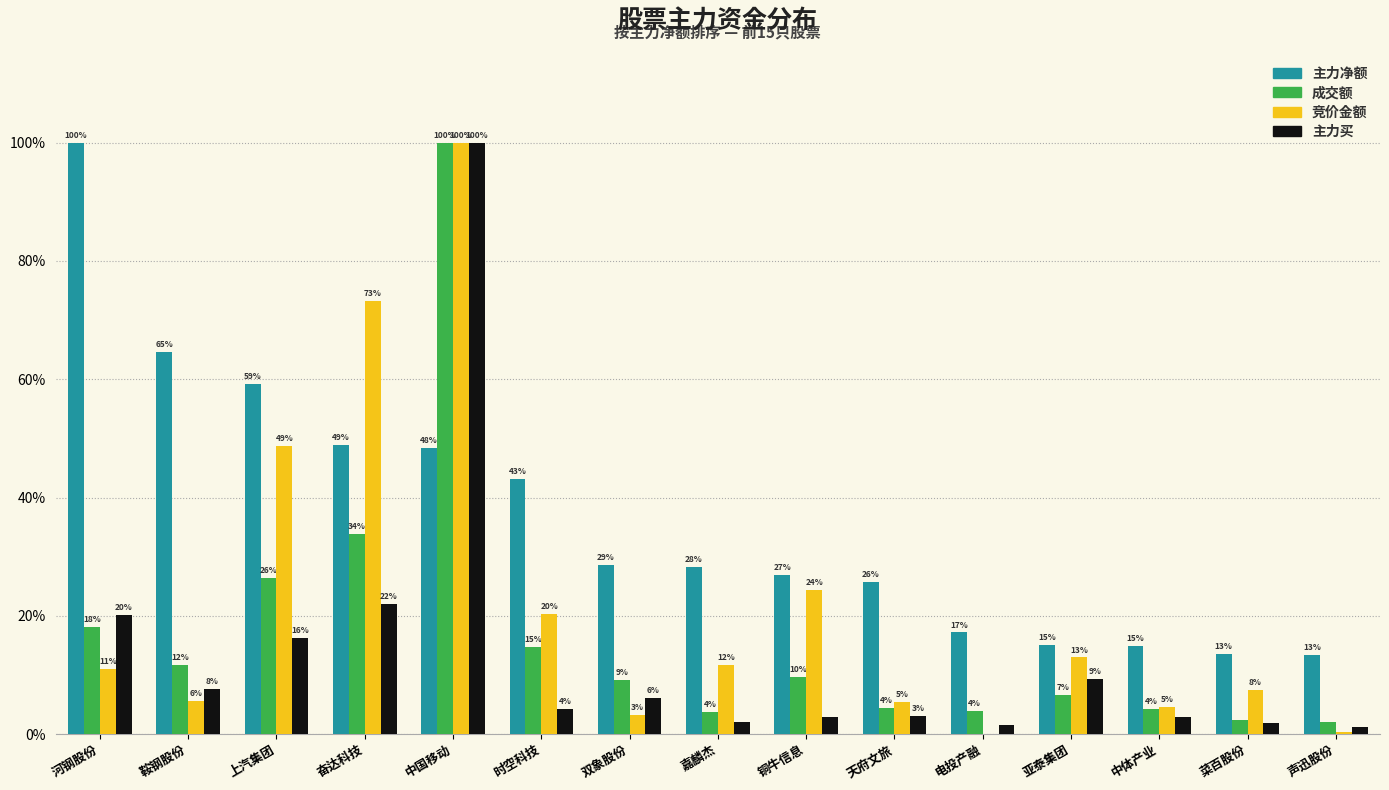

What are all the series names shown in the legend?

主力净额, 成交额, 竞价金额, 主力买